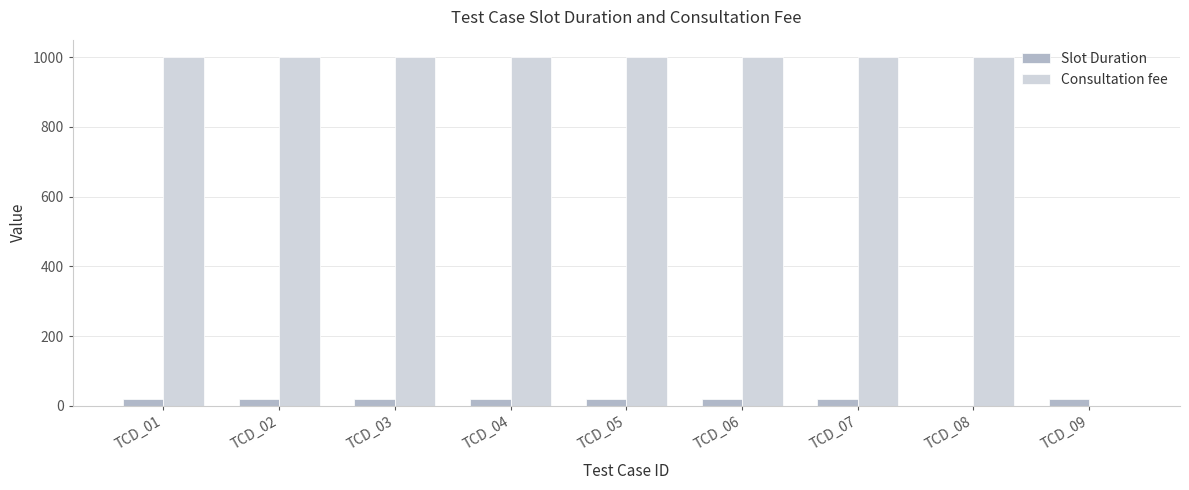

Which series has the largest total across all categories?

Consultation fee